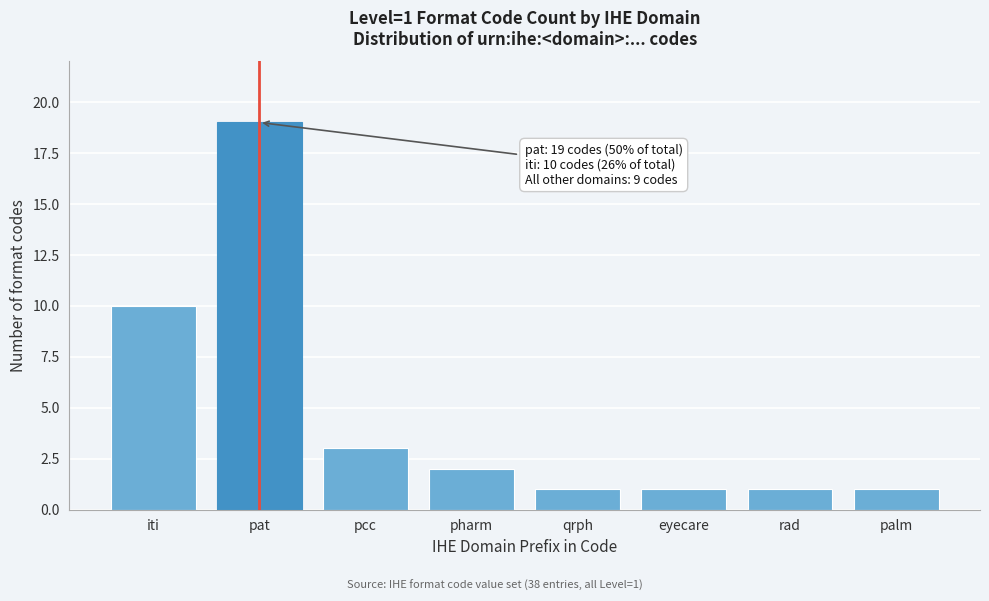

Reading left to right, transcribe all the data shown in this chart.

10	19	3	2	1	1	1	1